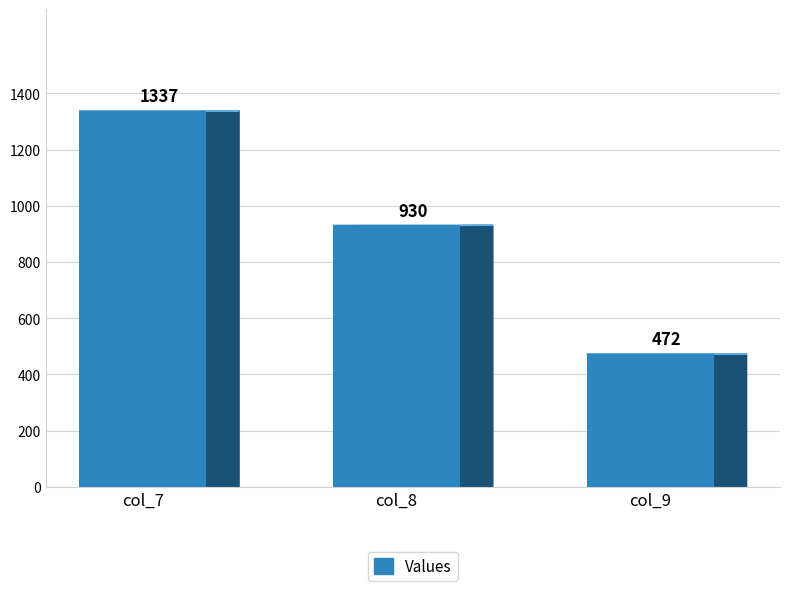

What is the change in value from col_8 to col_9?

-458